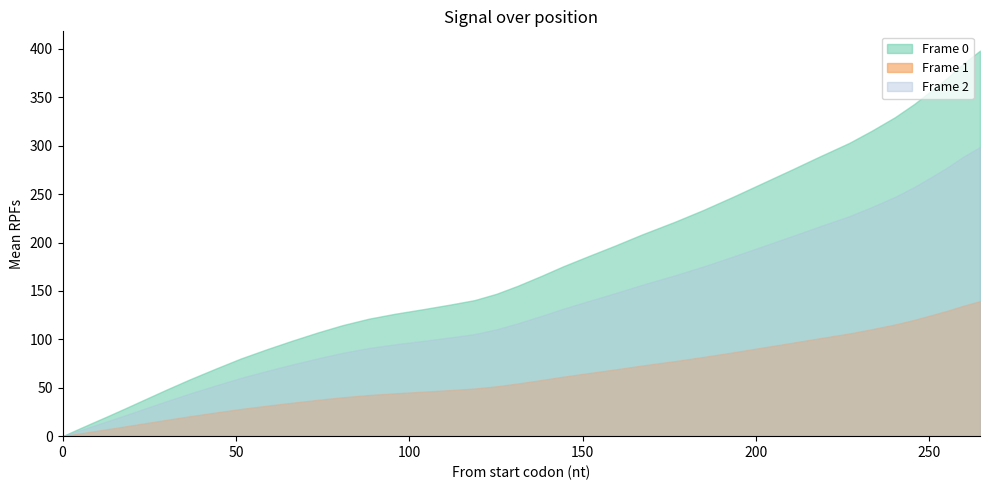

How many distinct data groups are displayed?

3